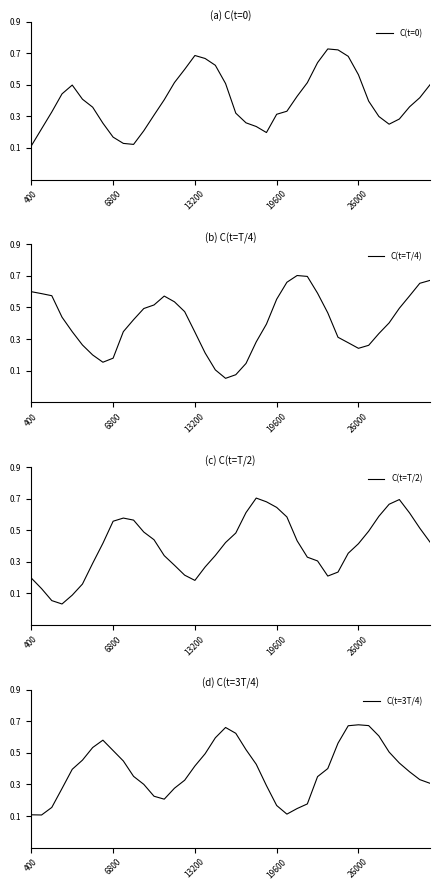

Is it true that C(t=T/4) equals 0.1 at 13200?

False